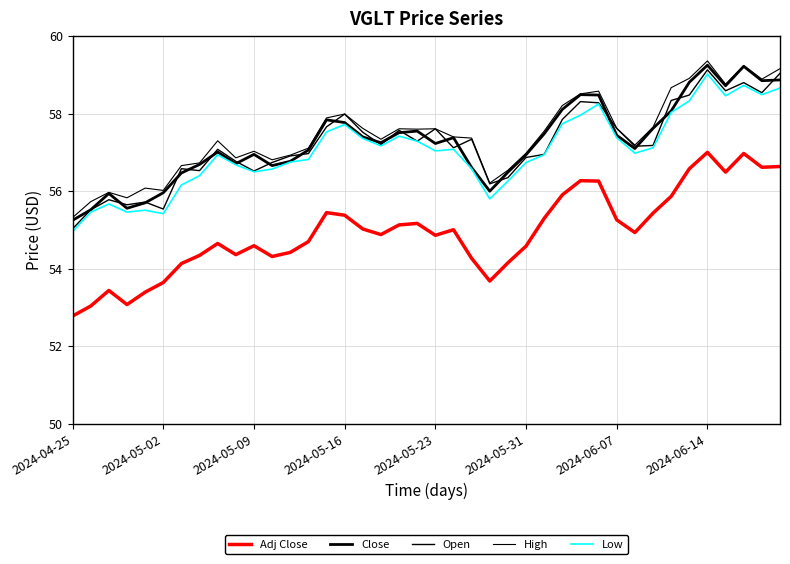

Reading right to left, list all the values displayed in this chart.

Adj Close: 56.6	56.6	57.0	56.5	57.0	56.6	55.9	55.4	54.9	55.3	56.3	56.3	55.9	55.3	54.6	54.2	53.7	54.3	55.0	54.9	55.2	55.1	54.9	55.0	55.4	55.4	54.7	54.4	54.3	54.6	54.4	54.7	54.3	54.1	53.6	53.4	53.1	53.4	53.0	52.8
Close: 58.9	58.8	59.2	58.7	59.2	58.8	58.1	57.6	57.1	57.4	58.5	58.5	58.1	57.5	56.9	56.5	56.0	56.6	57.4	57.2	57.5	57.5	57.2	57.4	57.8	57.8	57.1	56.8	56.7	57.0	56.7	57.0	56.7	56.5	56.0	55.7	55.6	55.9	55.5	55.2
Open: 59.0	58.5	58.8	58.6	59.1	58.5	58.3	57.2	57.2	57.6	58.3	58.3	57.8	57.0	56.9	56.3	56.2	57.3	57.1	57.6	57.3	57.6	57.2	57.5	58.0	57.7	57.0	56.9	56.7	56.5	56.8	57.1	56.5	56.6	55.5	55.7	55.7	55.8	55.5	55.0
High: 59.2	58.9	59.2	58.8	59.4	58.9	58.7	57.7	57.2	57.6	58.6	58.5	58.2	57.5	57.0	56.5	56.2	57.4	57.4	57.6	57.6	57.6	57.3	57.6	58.0	57.9	57.1	56.9	56.8	57.0	56.9	57.3	56.7	56.7	56.0	56.1	55.8	56.0	55.7	55.3
Low: 58.7	58.5	58.7	58.5	59.0	58.3	58.0	57.1	57.0	57.4	58.2	58.0	57.7	56.9	56.7	56.3	55.8	56.6	57.1	57.0	57.3	57.4	57.2	57.4	57.7	57.5	56.8	56.8	56.6	56.5	56.7	56.9	56.4	56.2	55.4	55.5	55.5	55.7	55.5	55.0